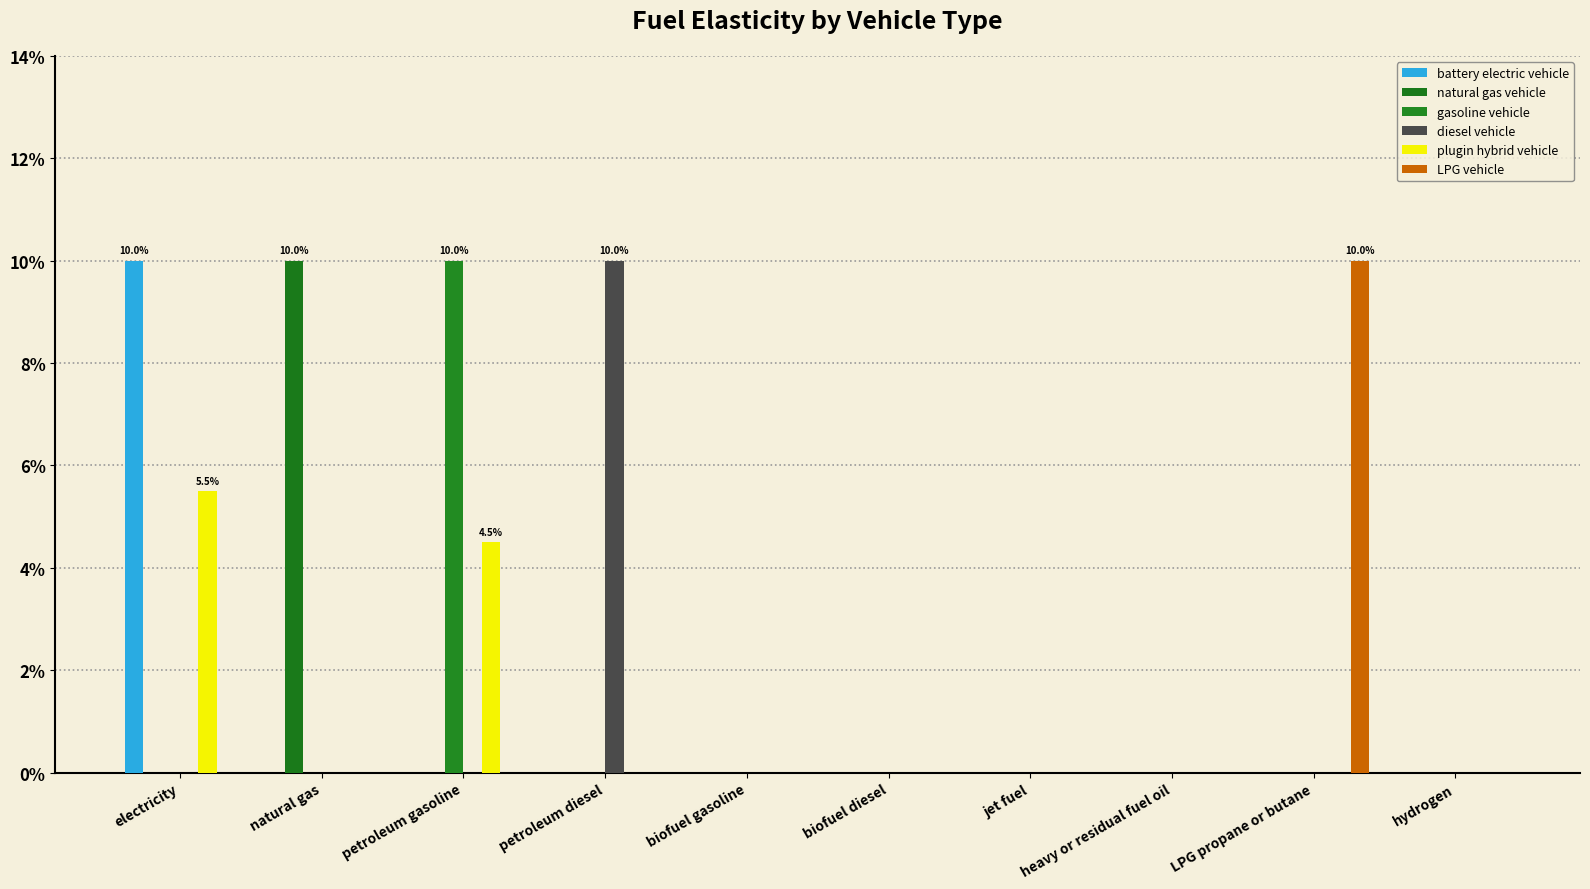

Reading right to left, list all the values displayed in this chart.

battery electric vehicle: 0.0	0.0	0.0	0.0	0.0	0.0	0.0	0.0	0.0	0.1
natural gas vehicle: 0.0	0.0	0.0	0.0	0.0	0.0	0.0	0.0	0.1	0.0
gasoline vehicle: 0.0	0.0	0.0	0.0	0.0	0.0	0.0	0.1	0.0	0.0
diesel vehicle: 0.0	0.0	0.0	0.0	0.0	0.0	0.1	0.0	0.0	0.0
plugin hybrid vehicle: 0.0	0.0	0.0	0.0	0.0	0.0	0.0	0.0	0.0	0.1
LPG vehicle: 0.0	0.1	0.0	0.0	0.0	0.0	0.0	0.0	0.0	0.0